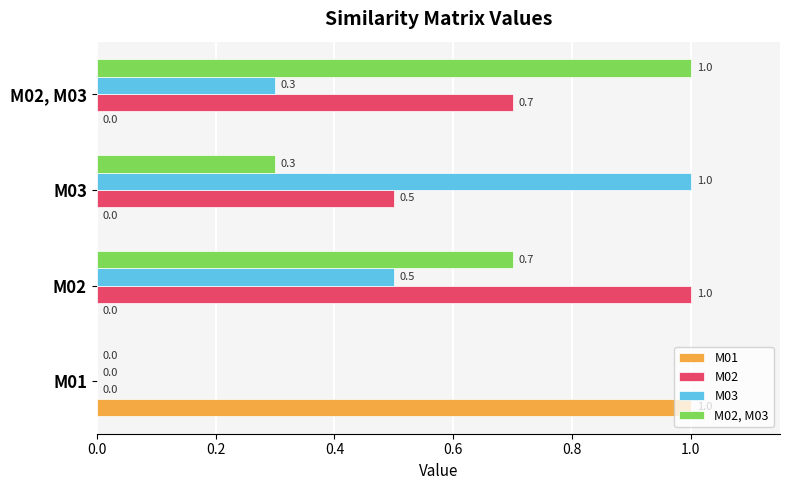

What is the sum of the M03 values at M02 and M03?

1.5